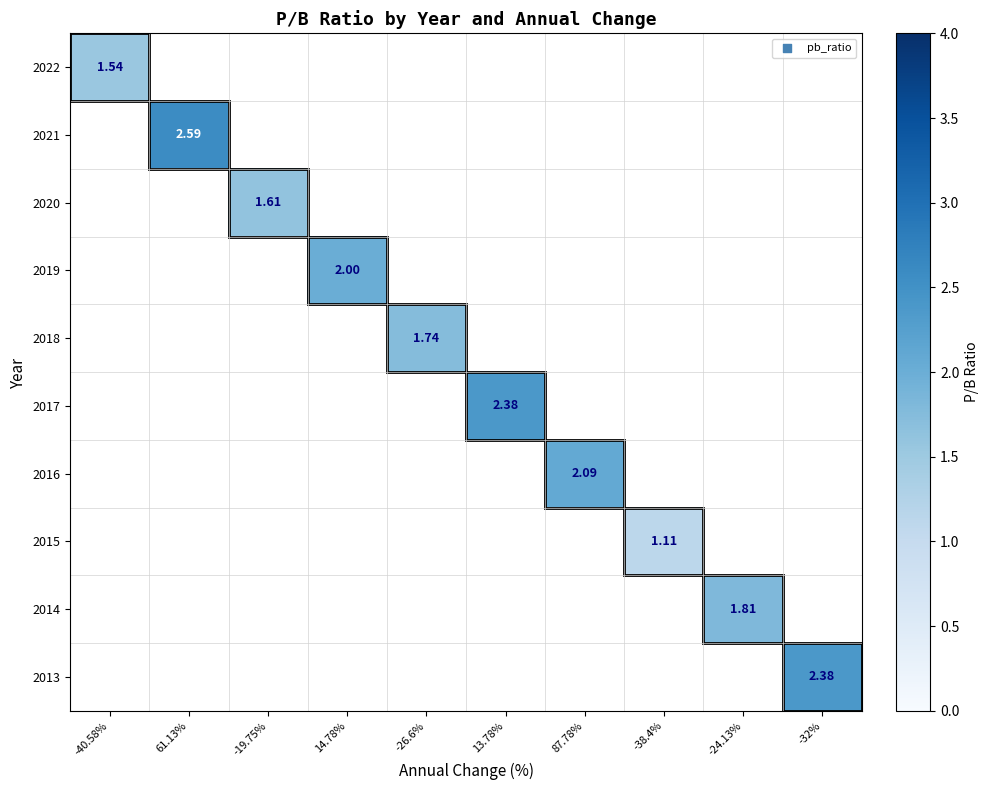

How many positive values does the 2015 series have?

1